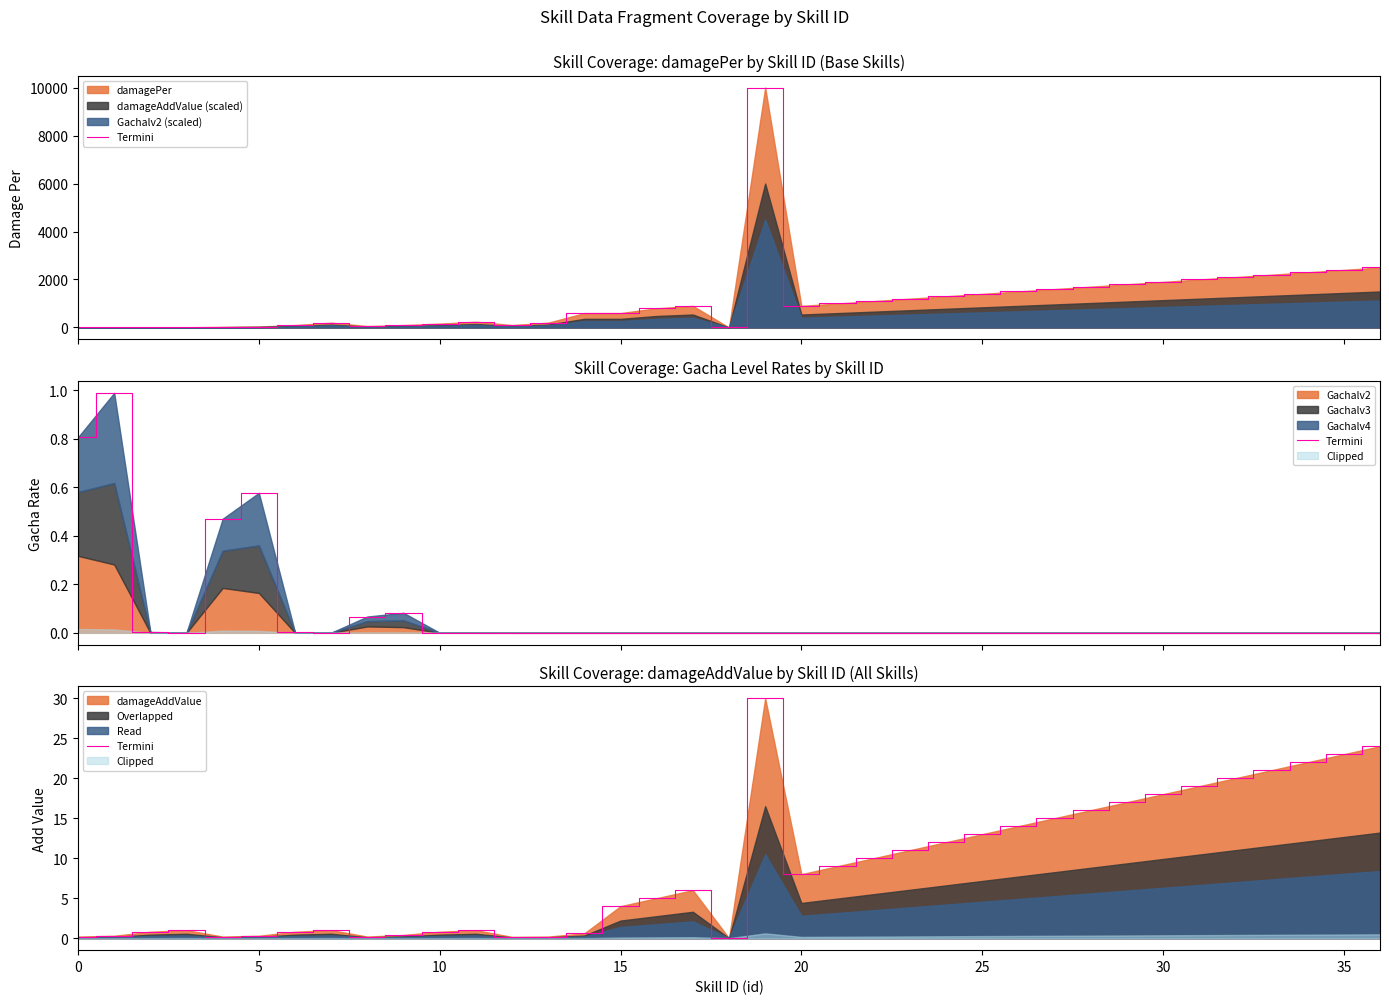

The chart shows a value of 0.6 at 14. True or false?

True